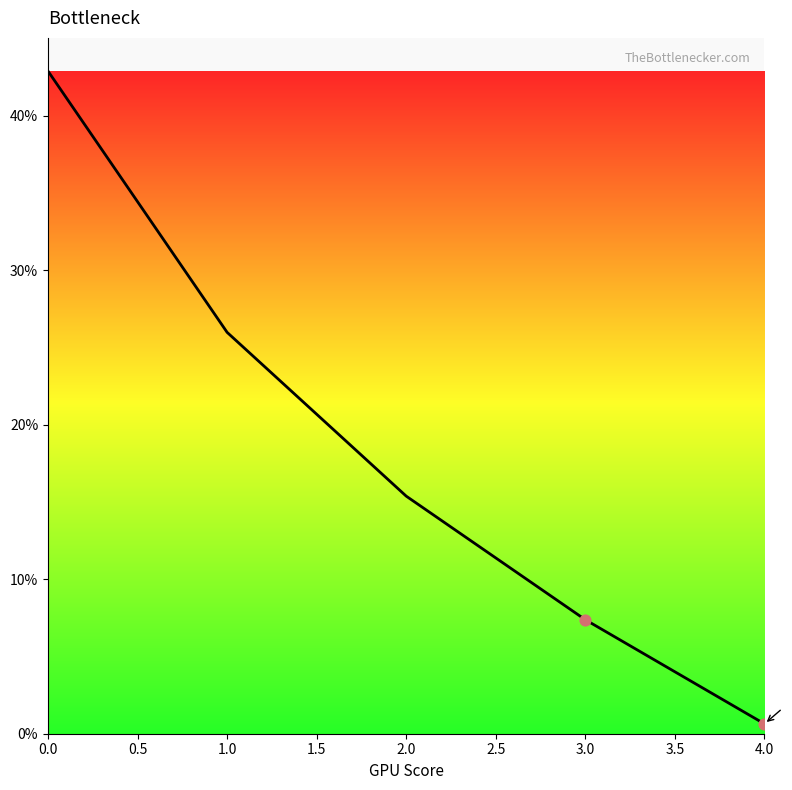

What is the change in value from 2.0 to 3.0?

-8.0